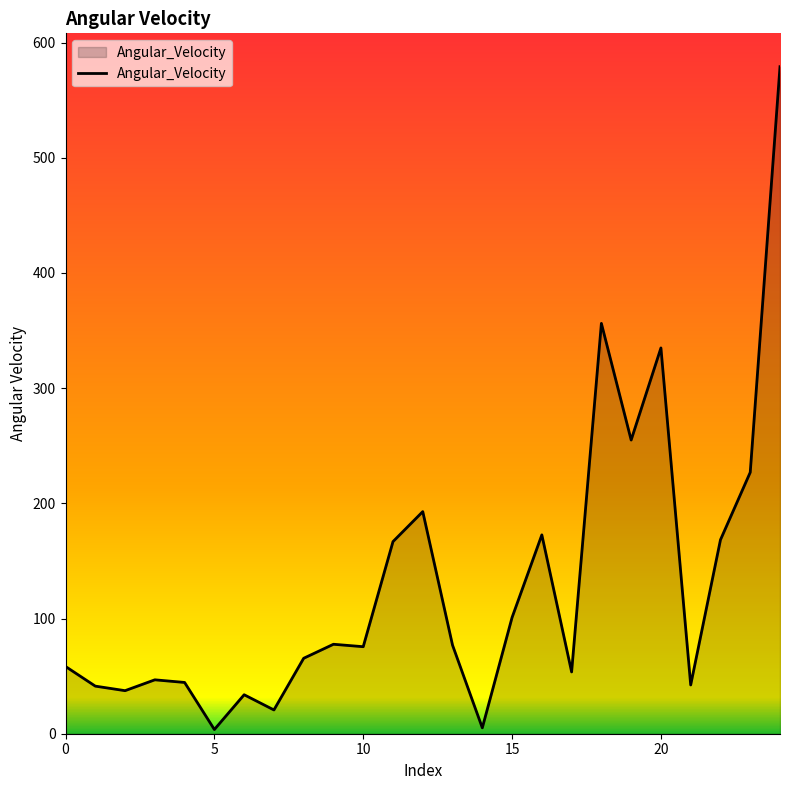

How many lines are shown in the chart?

1